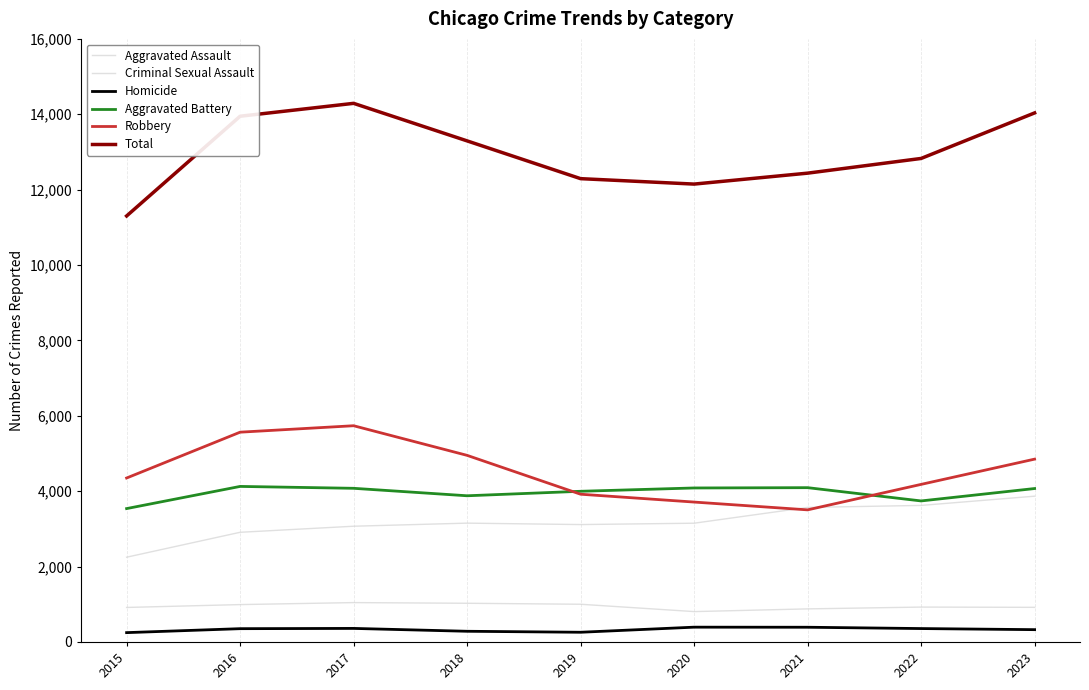

How many distinct data groups are displayed?

6